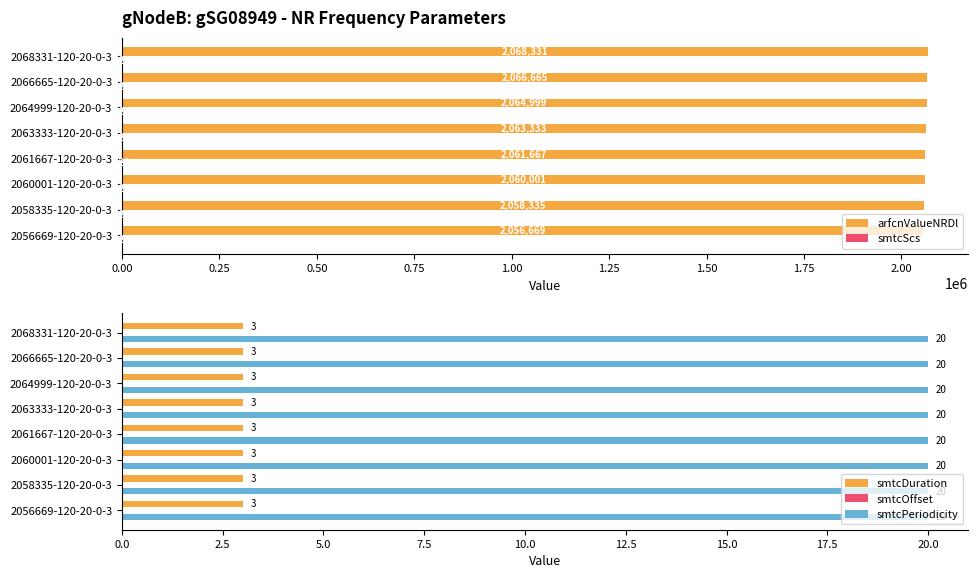

What is the average value of the smtcScs series?

0.3